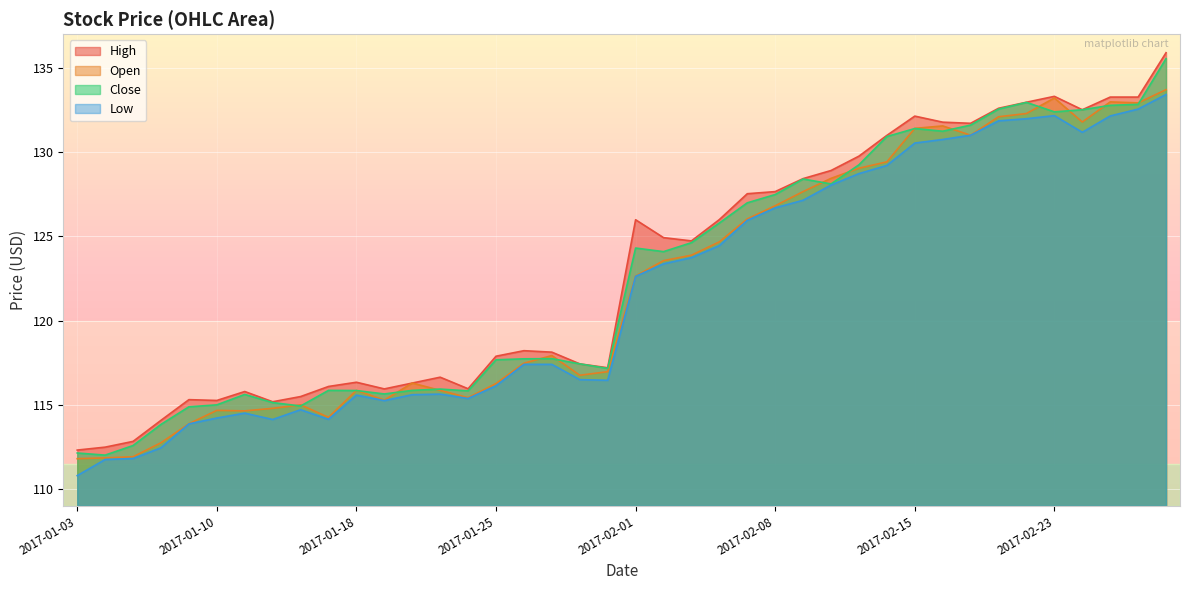

Reading left to right, what are all the values shown in this chart?

close: 112.1	112.0	112.6	113.8	114.9	115.0	115.6	115.1	114.9	115.9	115.8	115.6	115.9	115.9	115.8	117.7	117.7	117.7	117.4	117.2	124.3	124.1	124.6	125.8	127.0	127.5	128.4	128.1	129.2	130.9	131.4	131.2	131.6	132.6	133.0	132.4	132.5	132.8	132.8	135.5
open: 111.8	111.9	111.9	112.7	113.9	114.7	114.6	114.8	115.0	114.3	115.9	115.3	116.3	115.9	115.4	116.3	117.5	117.9	116.8	117.0	122.6	123.6	123.9	124.7	126.0	126.8	127.7	128.4	129.0	129.4	131.4	131.6	131.0	132.1	132.3	133.2	131.8	133.0	132.9	133.7
high: 112.3	112.5	112.8	114.1	115.3	115.3	115.8	115.2	115.5	116.1	116.3	115.9	116.3	116.6	116.0	117.9	118.2	118.1	117.4	117.2	126.0	124.9	124.7	126.0	127.5	127.7	128.4	128.9	129.8	131.0	132.1	131.8	131.7	132.6	133.0	133.3	132.5	133.3	133.3	135.9
low: 110.8	111.8	111.8	112.4	113.9	114.2	114.5	114.1	114.7	114.1	115.6	115.2	115.6	115.6	115.4	116.1	117.4	117.4	116.5	116.5	122.6	123.4	123.7	124.4	125.9	126.7	127.1	128.0	128.7	129.2	130.5	130.7	131.0	131.9	132.0	132.2	131.2	132.1	132.6	133.4